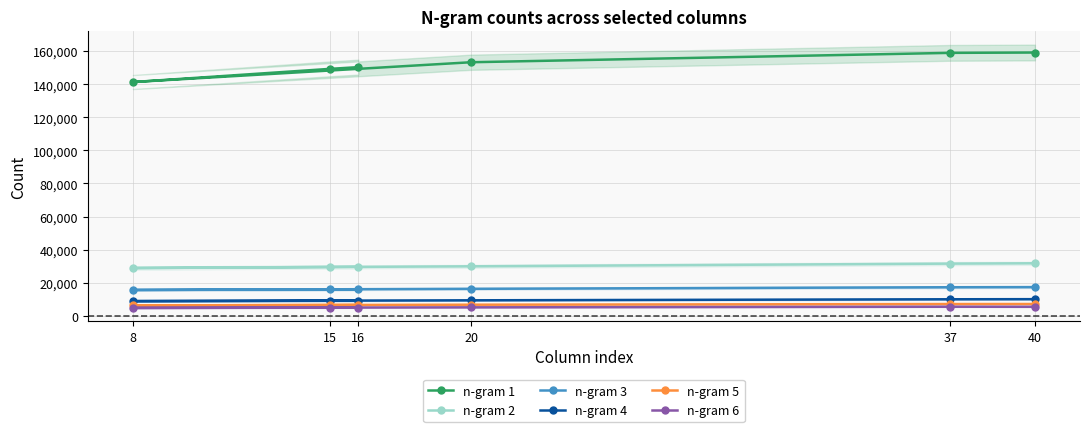

What is the difference between the maximum and minimum values in the n-gram 5 series?

856